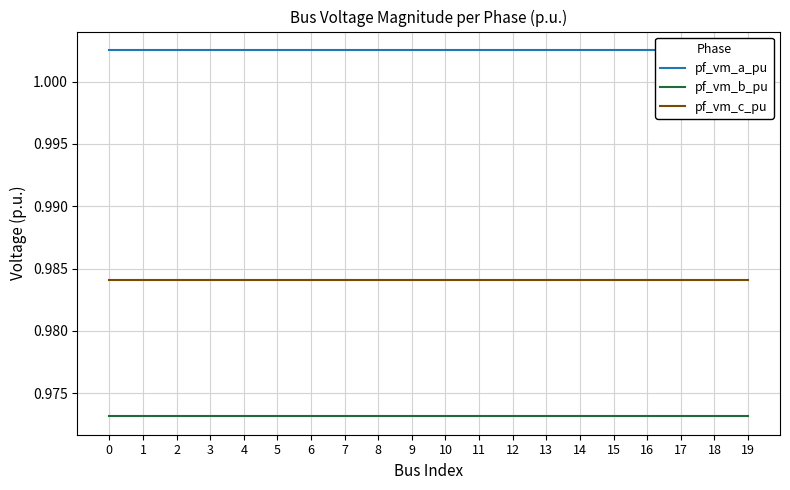

Count the number of data series in this chart.

3